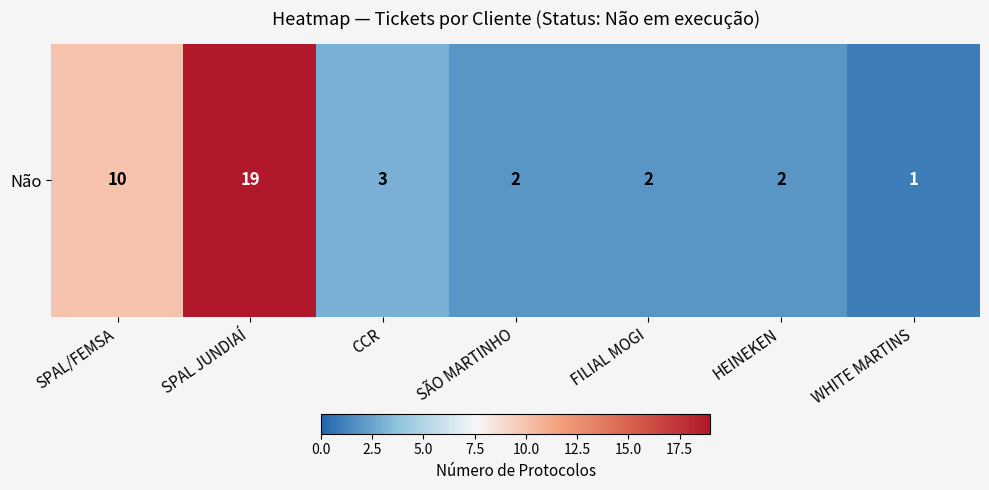

Reading left to right, what are all the values shown in this chart?

SPAL/FEMSA=10	SPAL JUNDIAÍ=19	CCR=3	SÃO MARTINHO=2	FILIAL MOGI=2	HEINEKEN=2	WHITE MARTINS=1